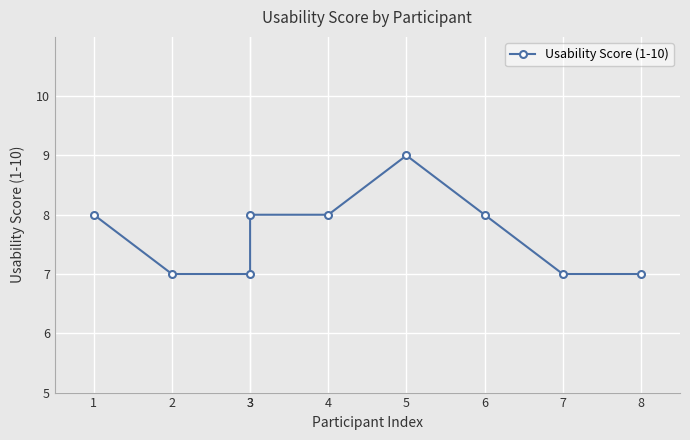

Approximately how many times larger is the value at 2 compared to 3?

0.9